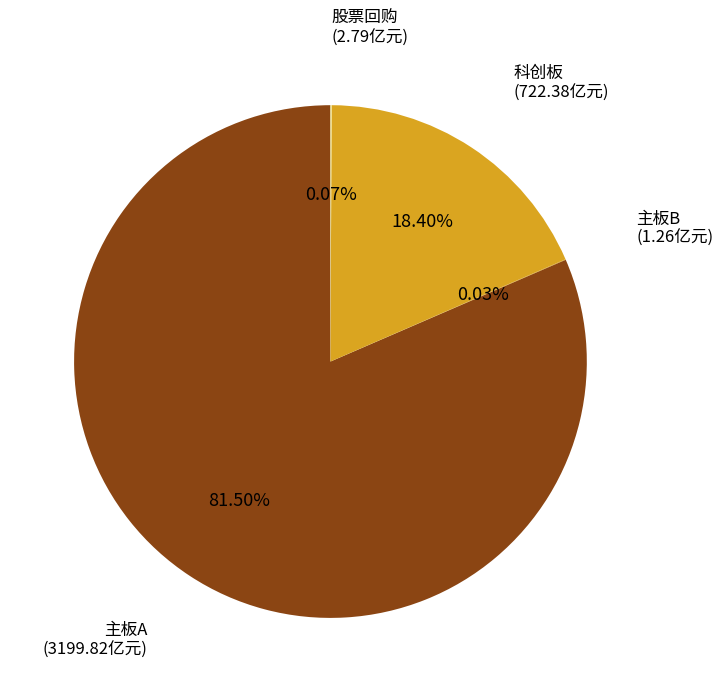

Is there a majority slice in this chart?

Yes